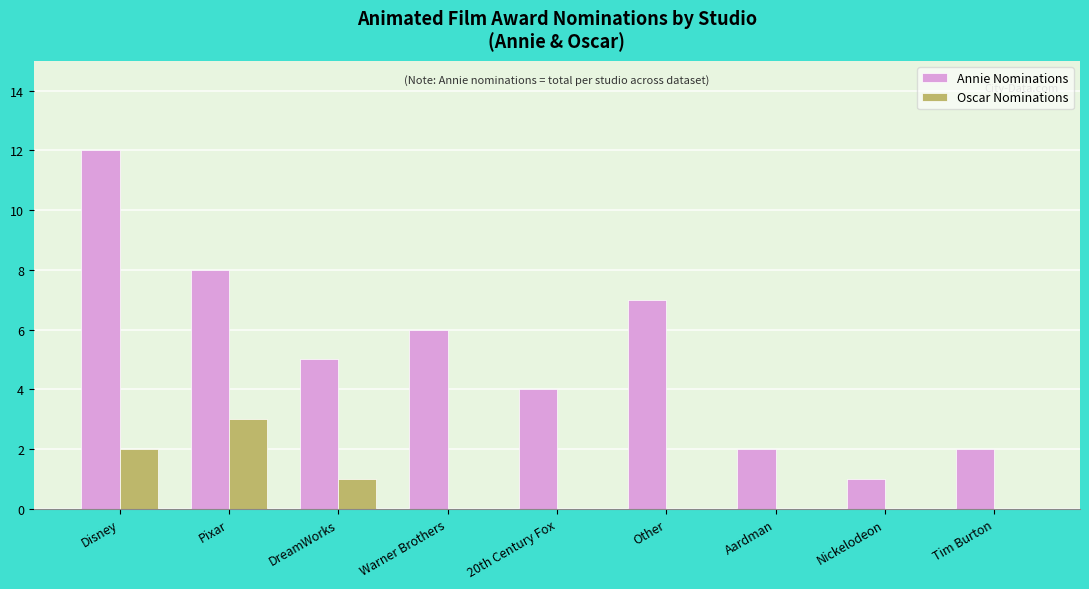

What is the sum of all Annie Nominations values?

47